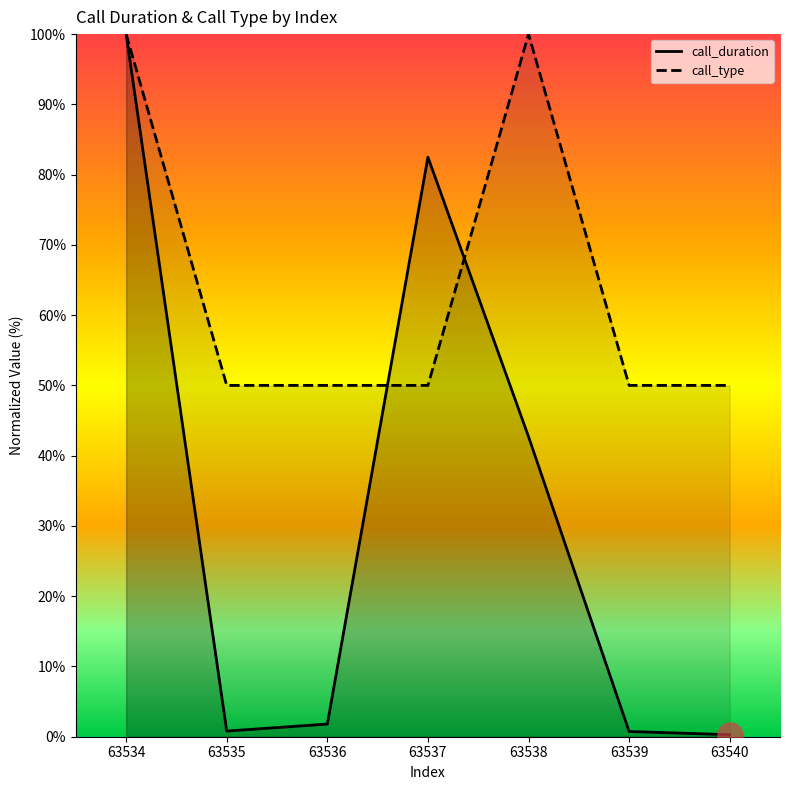

Which has a higher value, 63538 or 63536?

63538